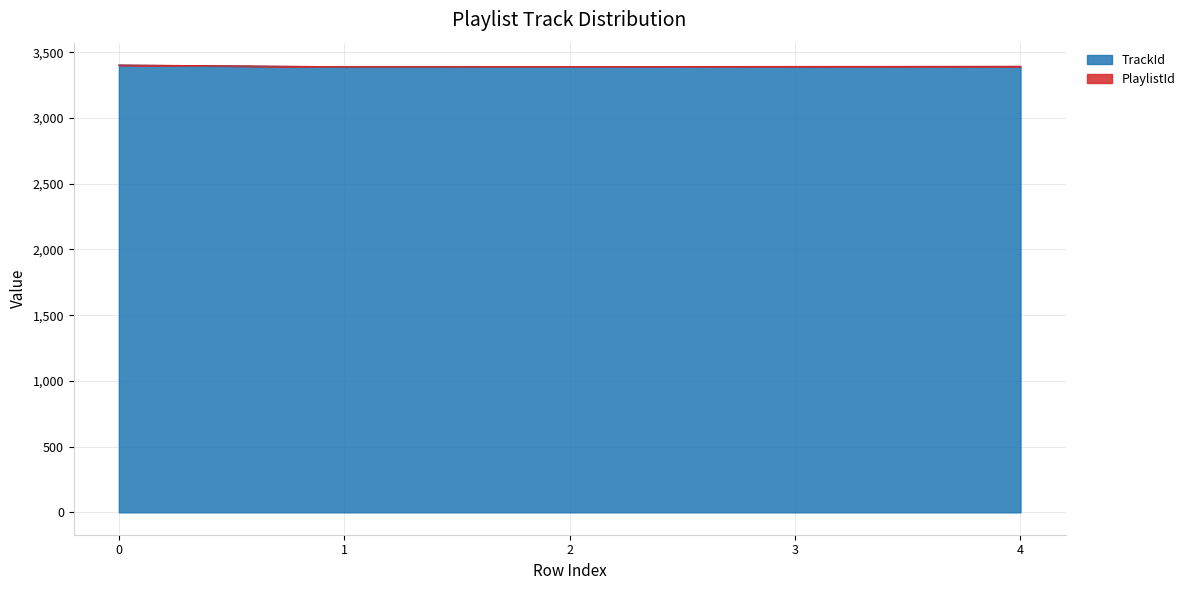

Reading left to right, extract all data points from this chart.

0=3402	1=3389	2=3390	3=3391	4=3392